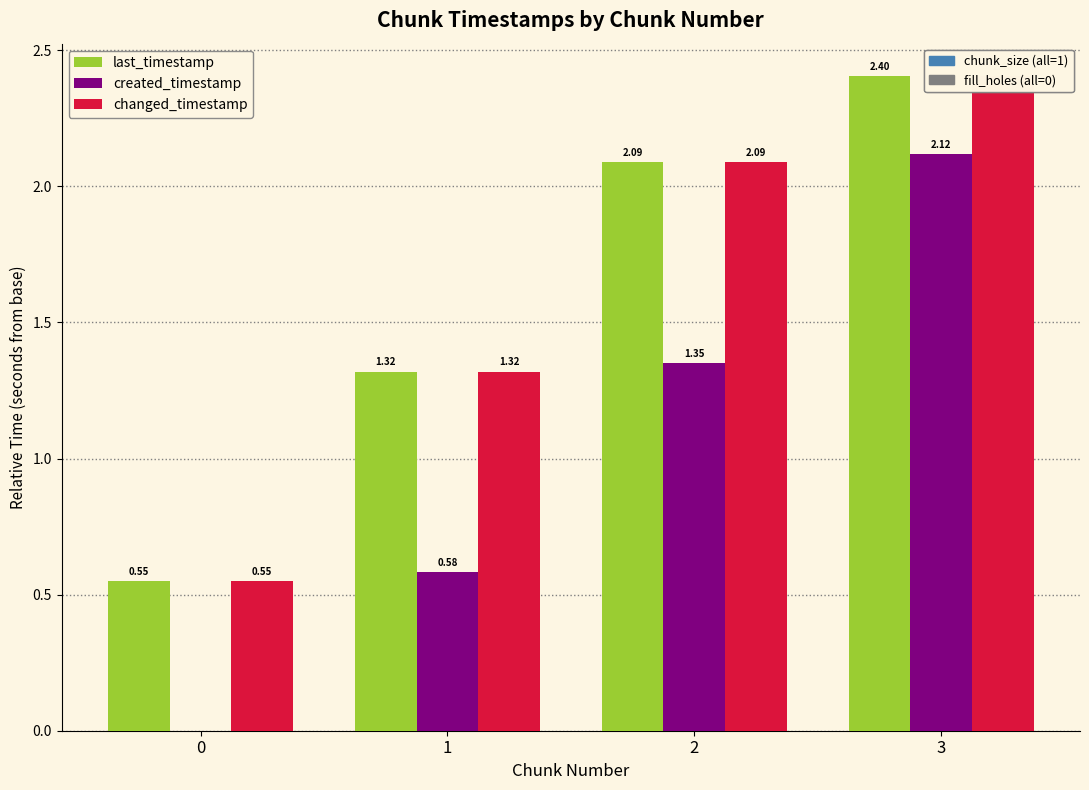

List the series in order of their peak value, highest first.

last_timestamp, changed_timestamp, created_timestamp